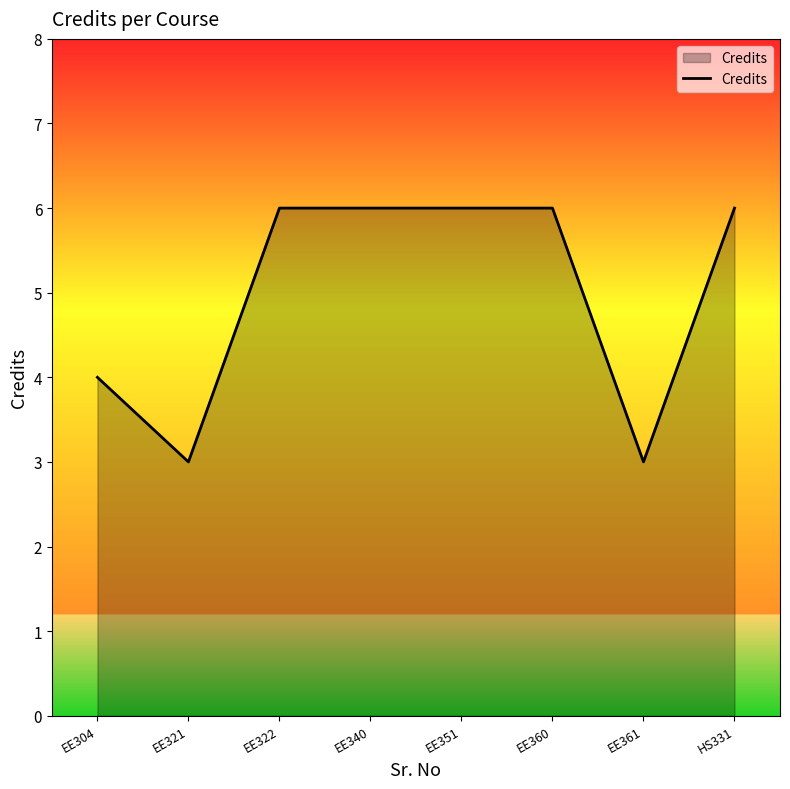

What is the minimum value shown in the chart?

3